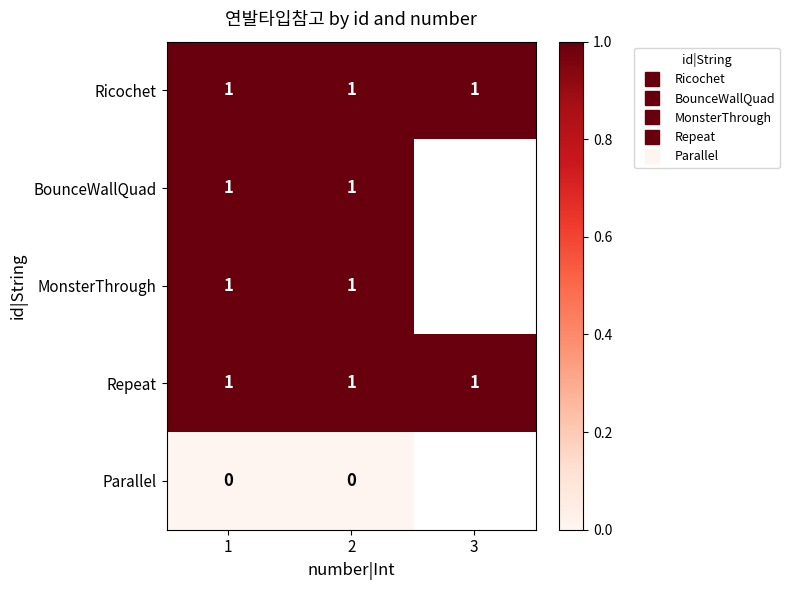

At which category does the chart reach its minimum across all series?

1